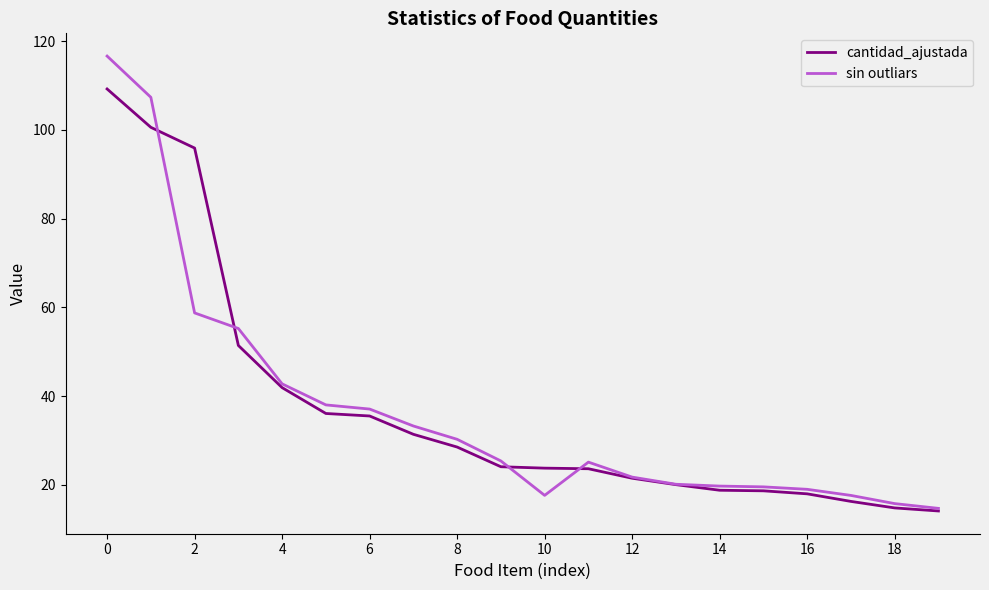

What are all the series names shown in the legend?

cantidad_ajustada, sin outliars